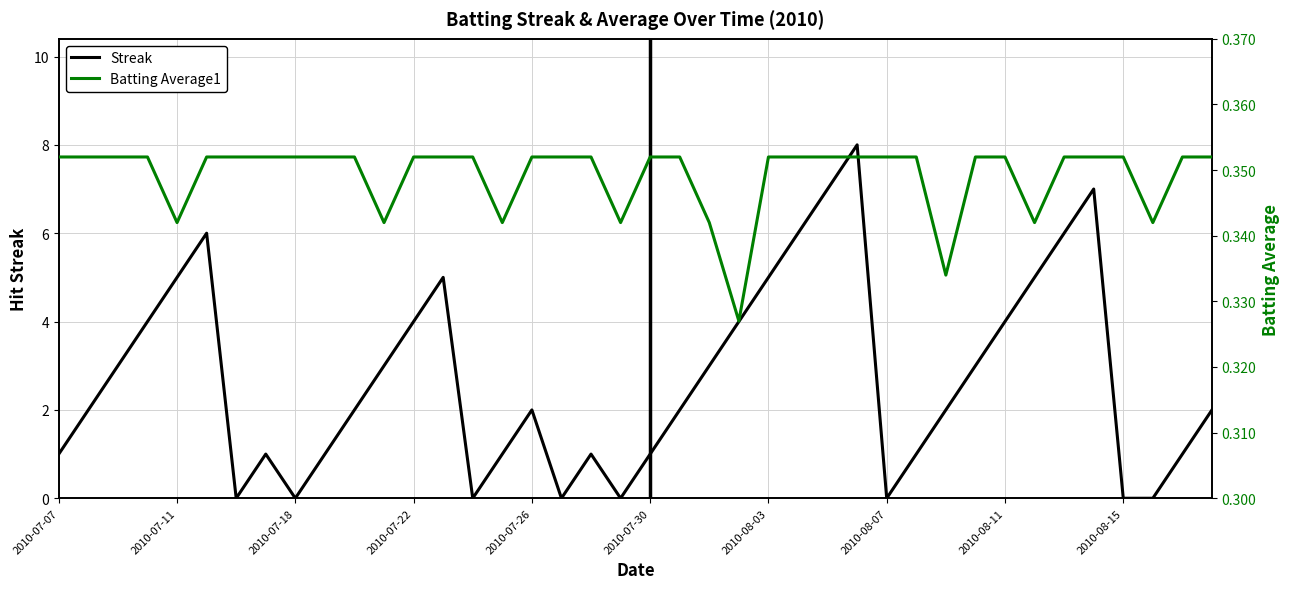

Is it true that Streak equals 2 at 2010-07-26?

True